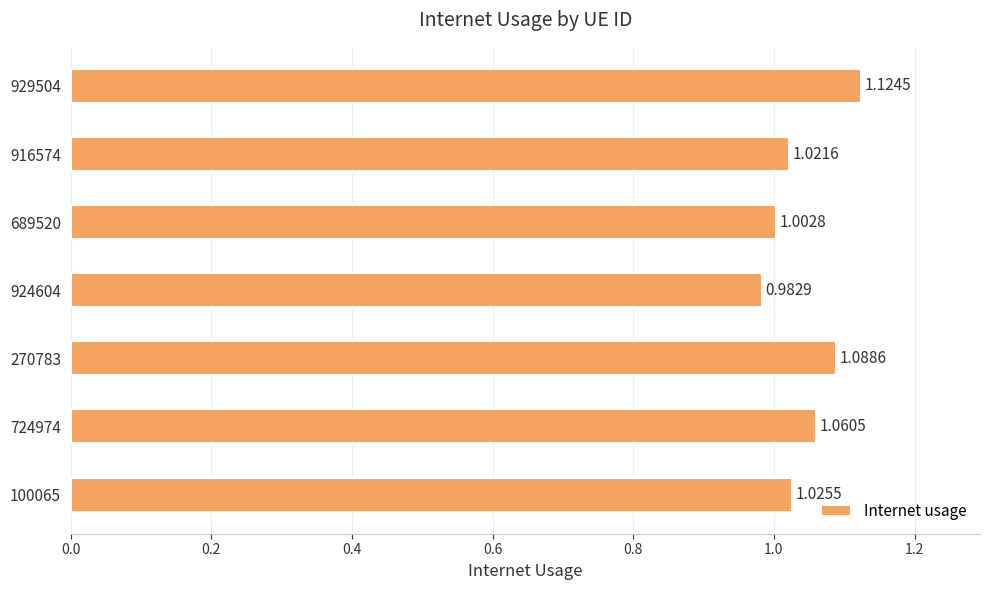

Rank the categories by value from lowest to highest.

924604, 689520, 916574, 100065, 724974, 270783, 929504